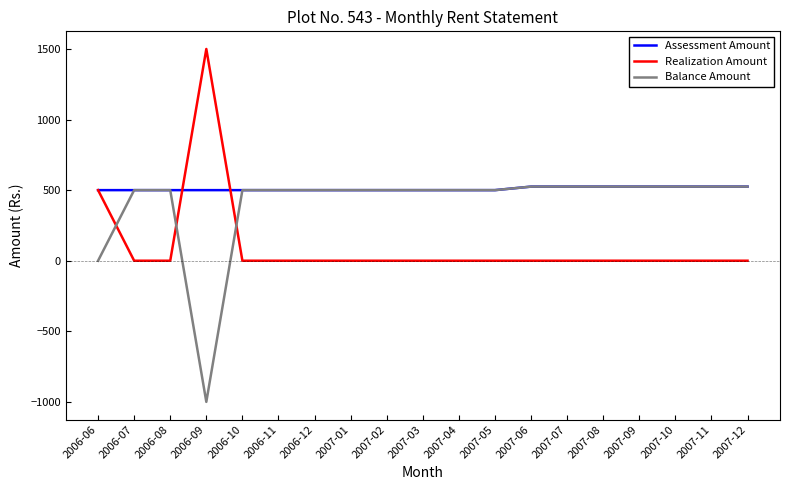

Which category has the lowest value across all series?

2006-09